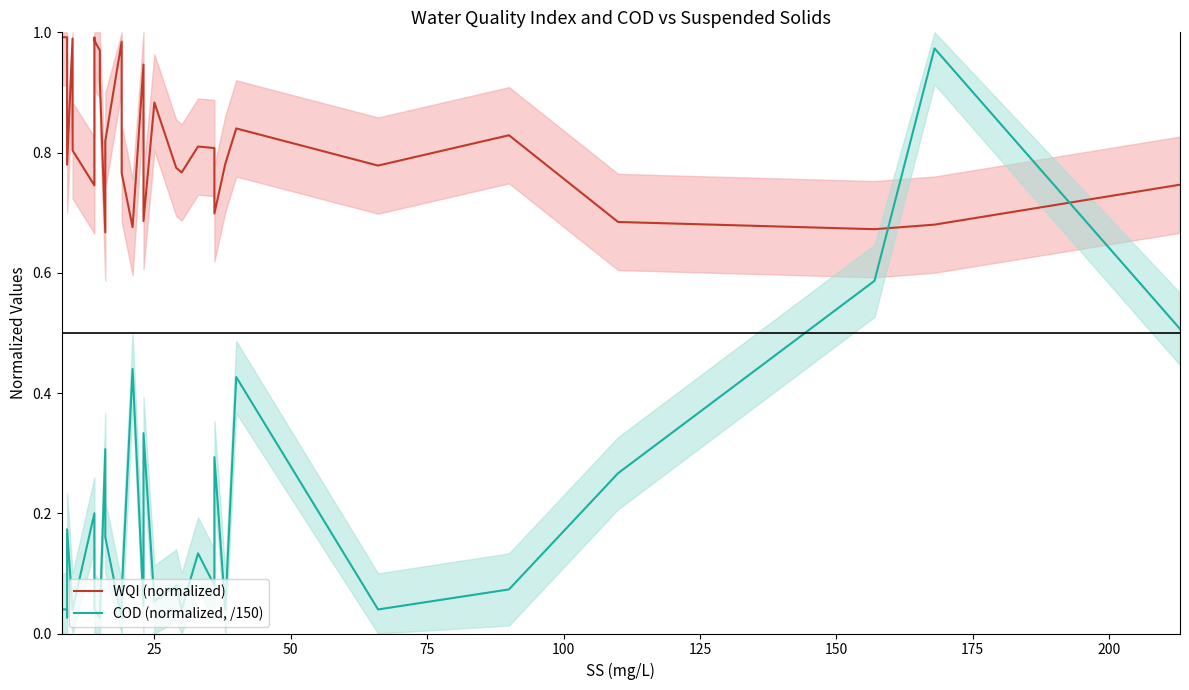

How many interior local peaks does the COD (normalized, /150) series have?

10